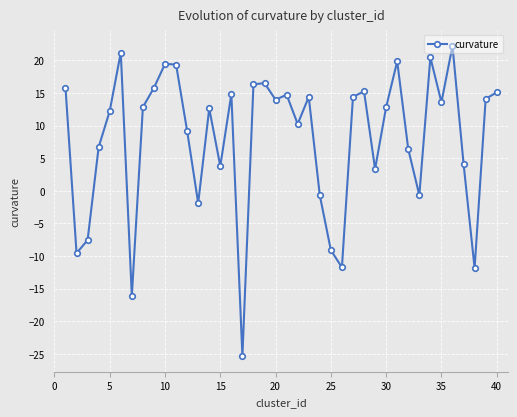

What is the maximum value shown in the chart?

22.2